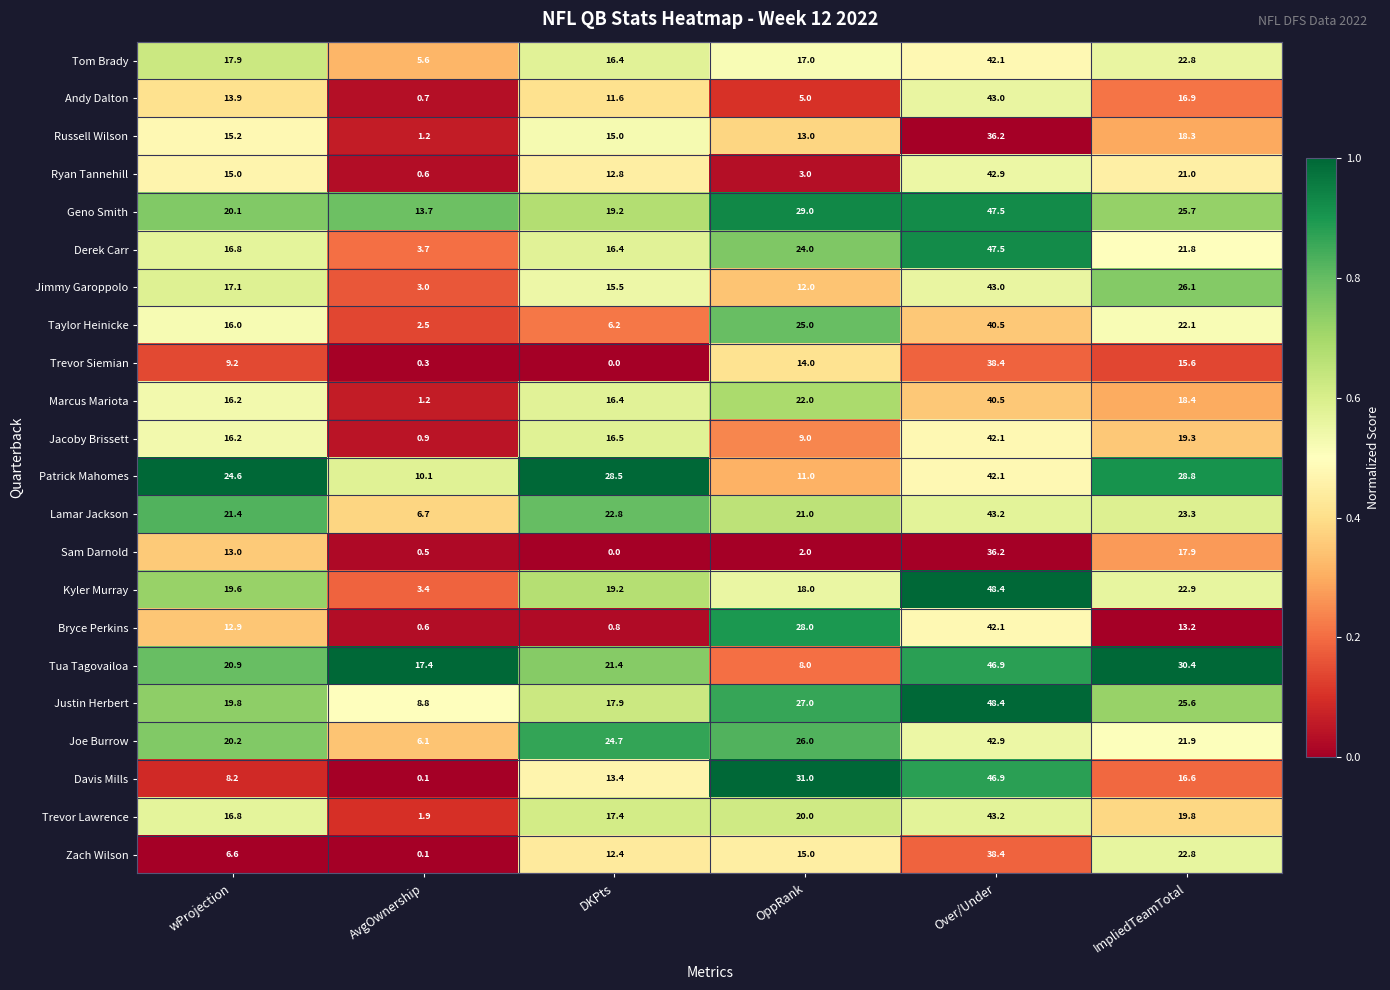

Rank the categories by Geno Smith value from lowest to highest.

AvgOwnership, DKPts, wProjection, ImpliedTeamTotal, OppRank, Over/Under